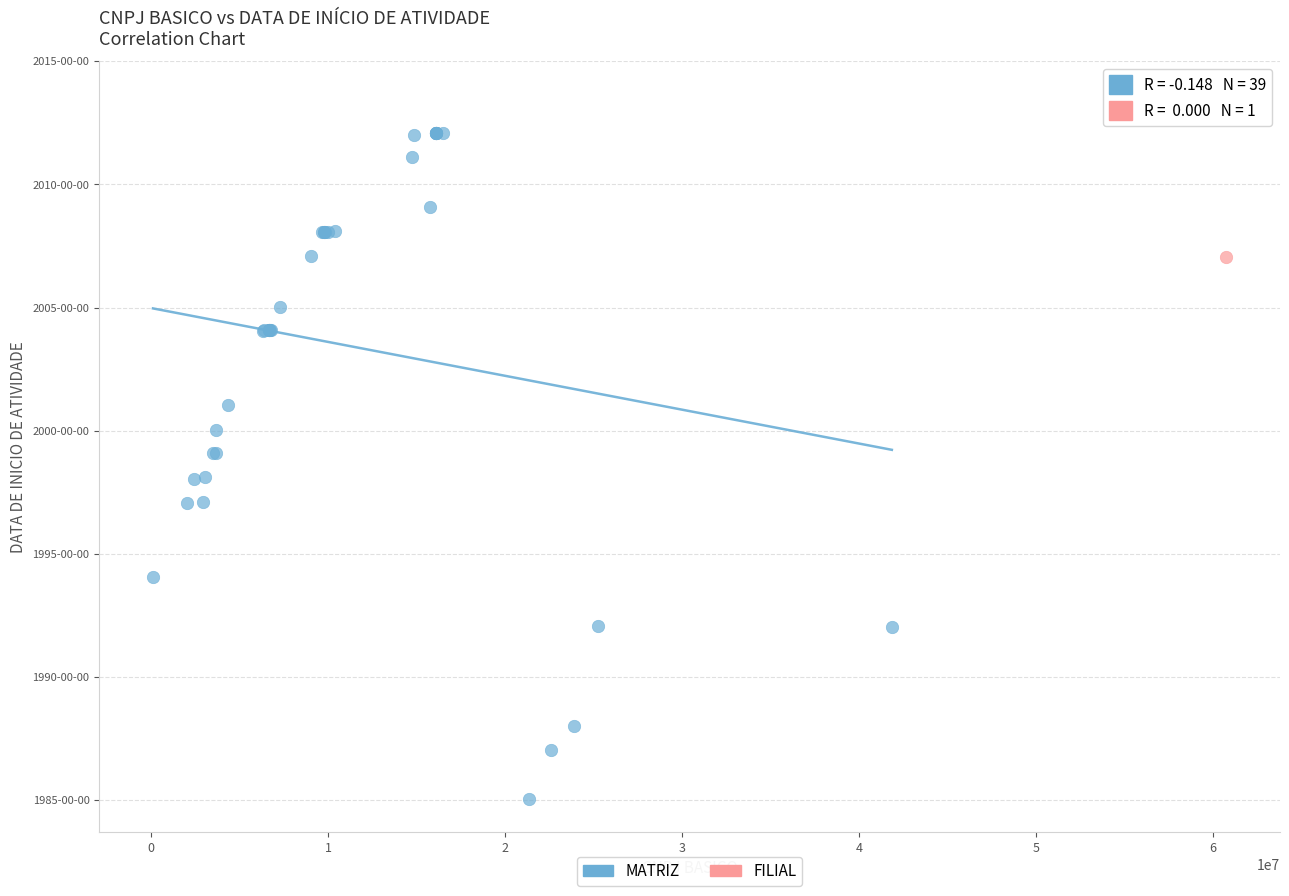

What are all the series names shown in the legend?

MATRIZ, FILIAL